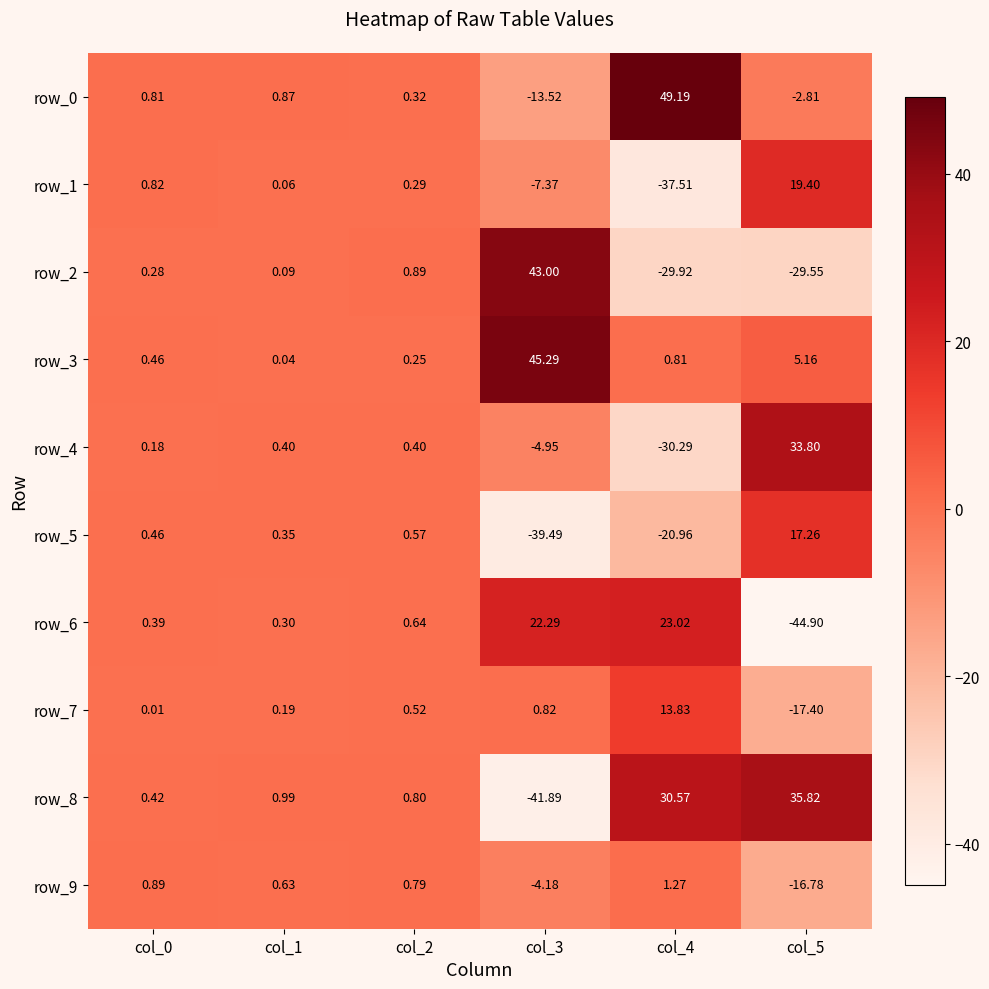

Is the value of row_1 at col_1 greater than the value of row_7 at col_4?

No